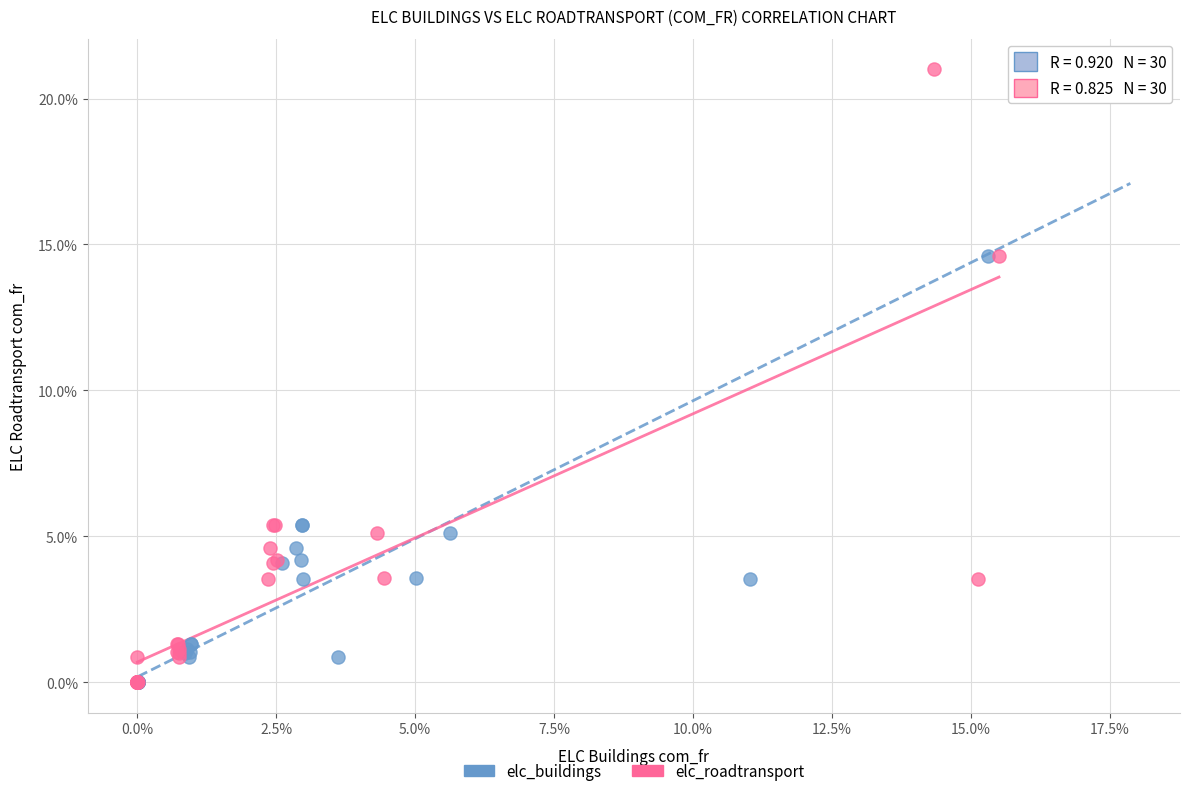

What are all the series names shown in the legend?

elc_buildings, elc_roadtransport